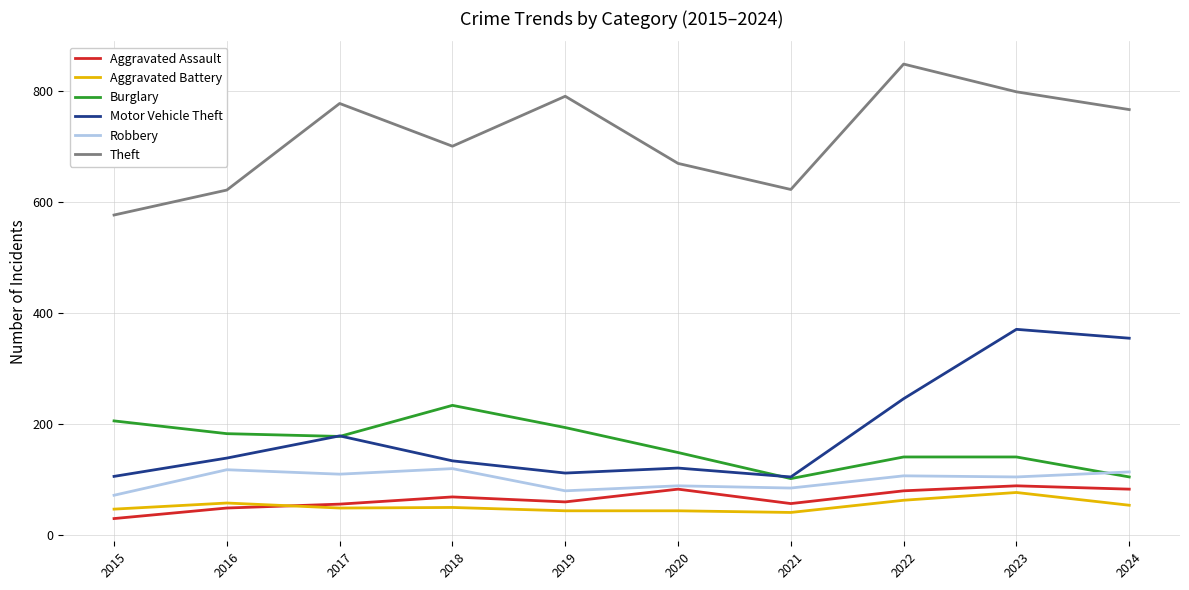

What is the minimum value shown in the chart?

29